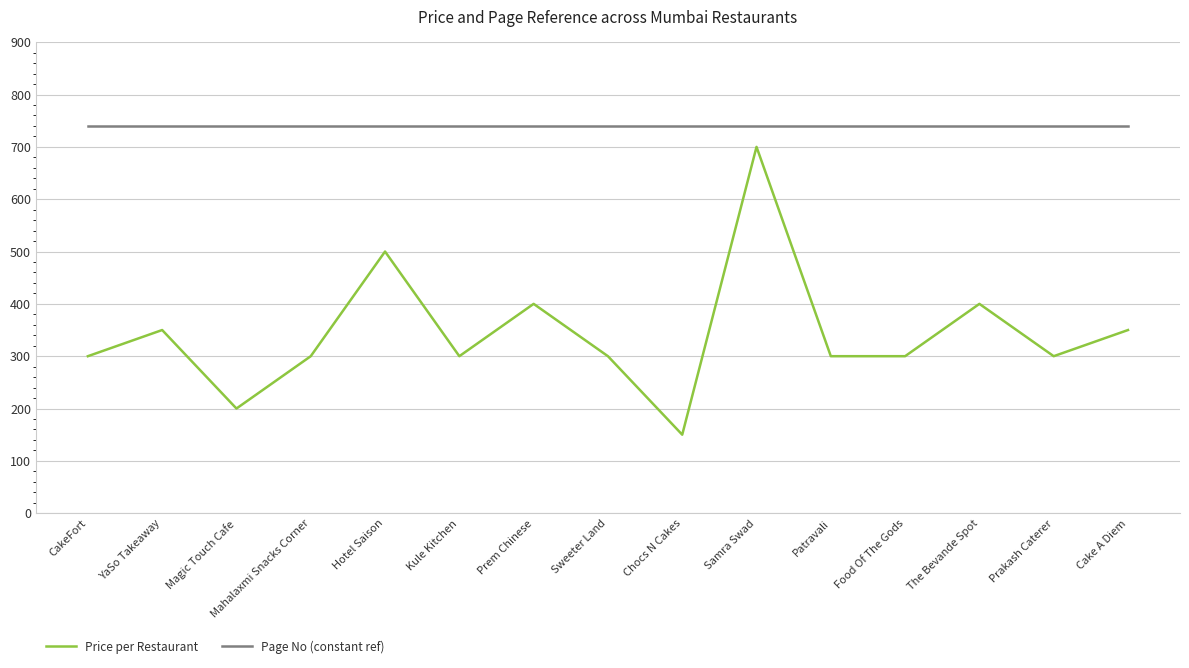

What is the sum of the Price per Restaurant values at Sweeter Land and Food Of The Gods?

600